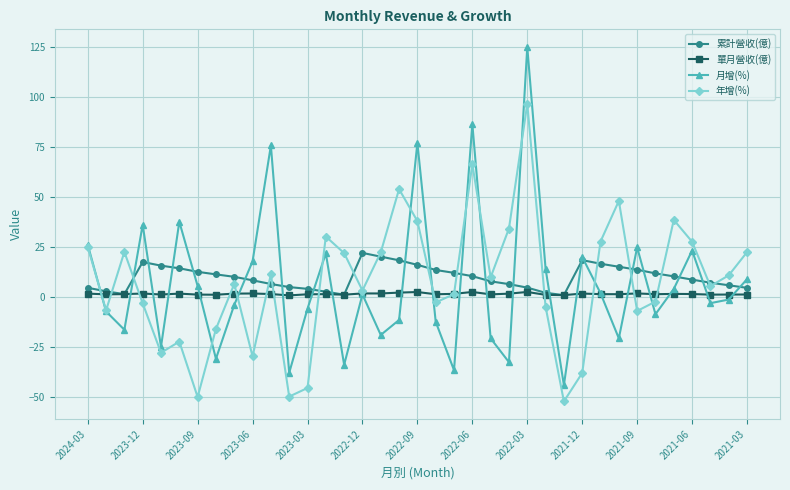

List the series in order of their peak value, highest first.

月增(%), 年增(%), 累計營收(億), 單月營收(億)